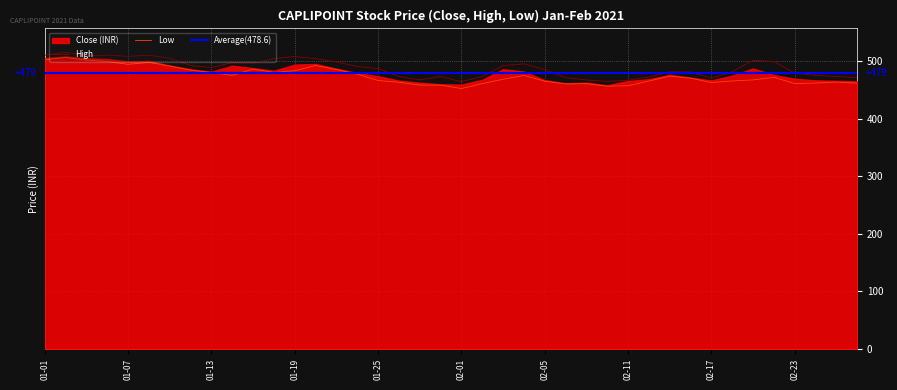

Is it true that Low equals 483.1 at 01-19?

True